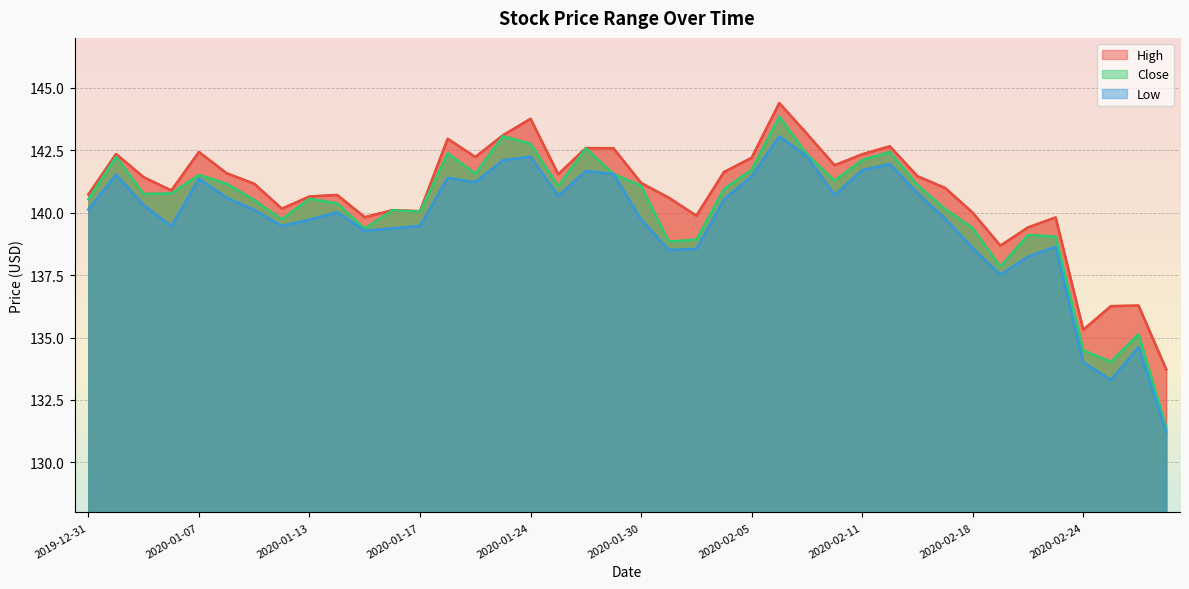

Which series has the largest total across all categories?

High